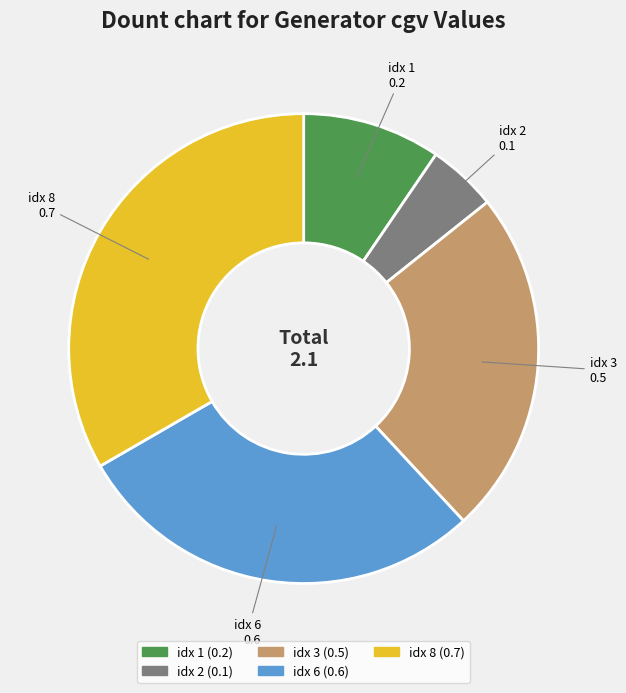

Is there any slice that represents more than half of the pie?

No